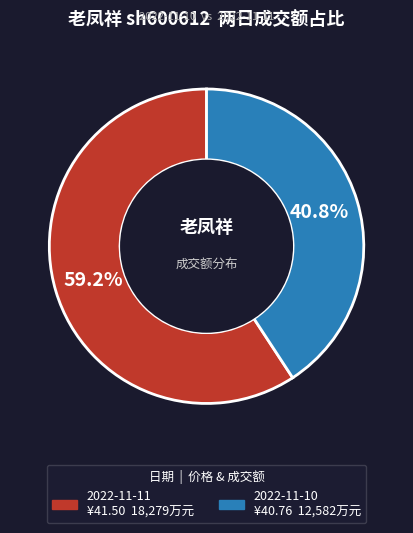

What percentage do 2022-11-10 and 2022-11-11 together represent?

100.0%